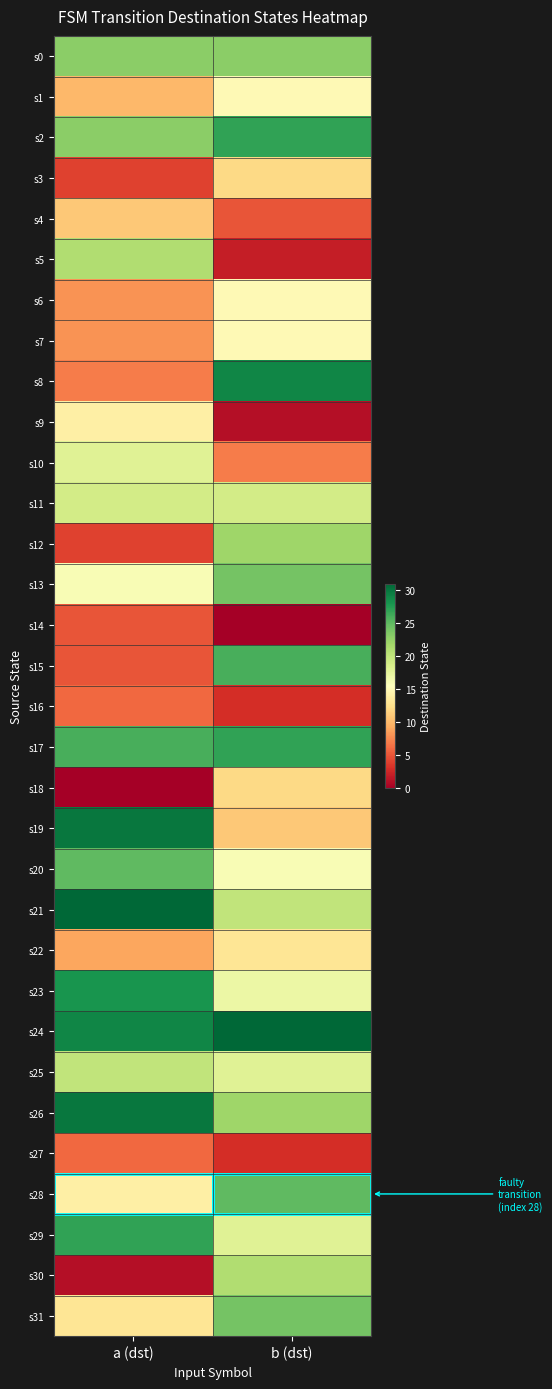

List the series in order of their peak value, lowest first.

s14, s16, s27, s4, s3, s18, s22, s9, s1, s6, s7, s10, s11, s25, s5, s30, s12, s0, s13, s31, s20, s28, s15, s2, s17, s29, s23, s8, s19, s26, s21, s24